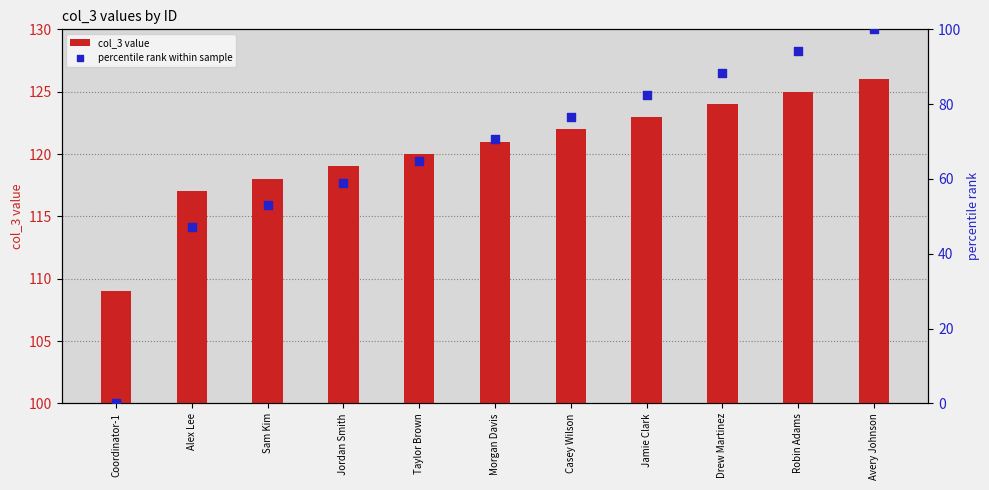

Which series reaches the maximum Y coordinate?

col_3 value